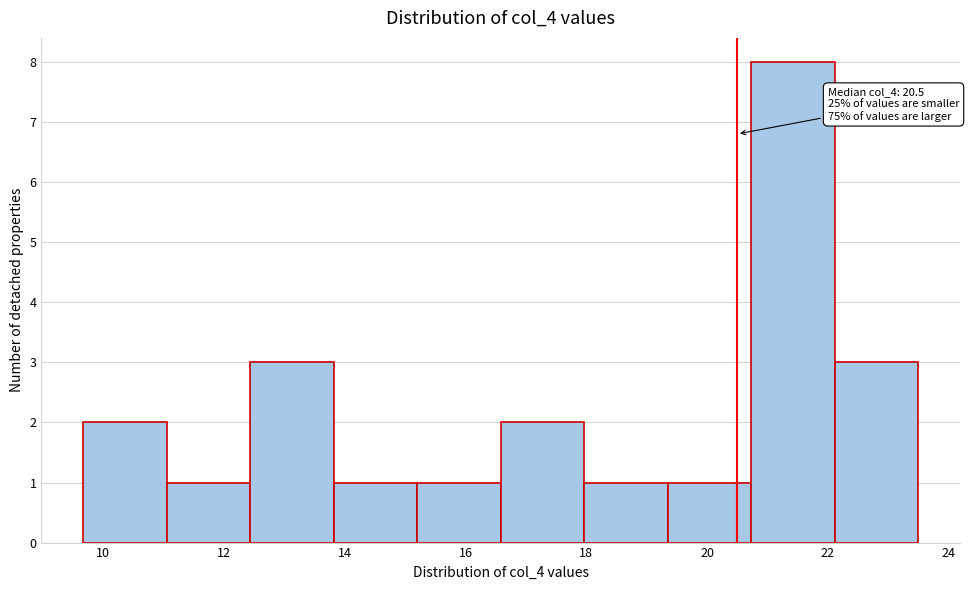

Over which range of the x-axis is the bar tallest?

20.8 to 22.2